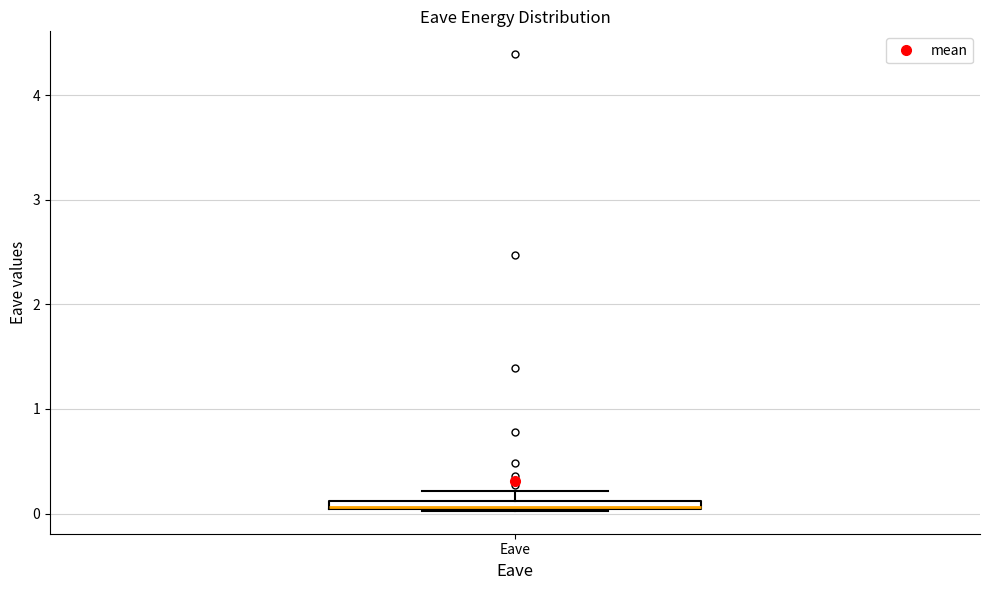

Where is the upper edge of the box for Eave on the y-axis? The values are not printed on the chart, so give them approximately, as read against the axis.

0.1